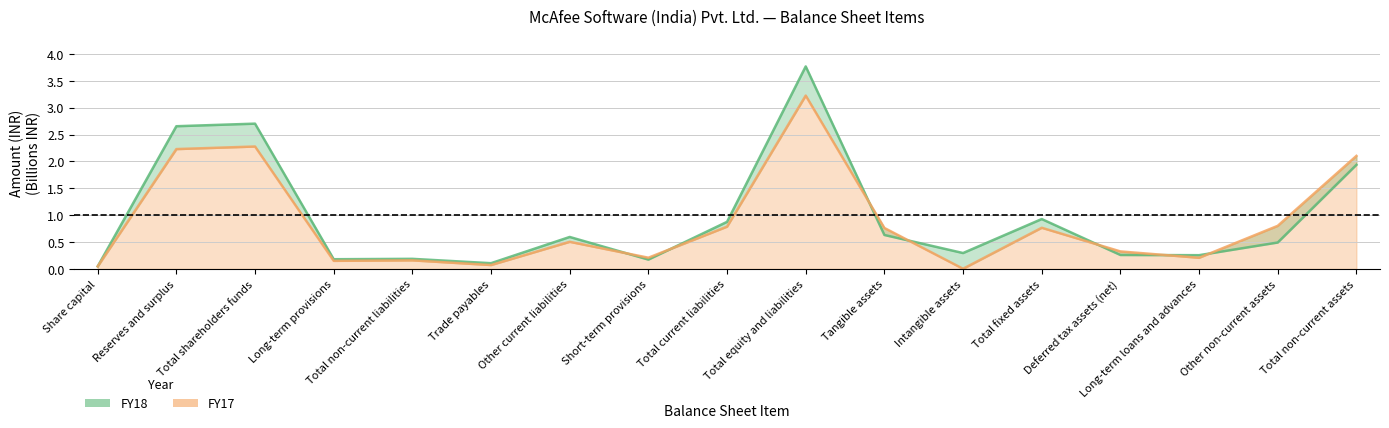

Is it true that FY18 equals 0.3 at Tangible assets?

False